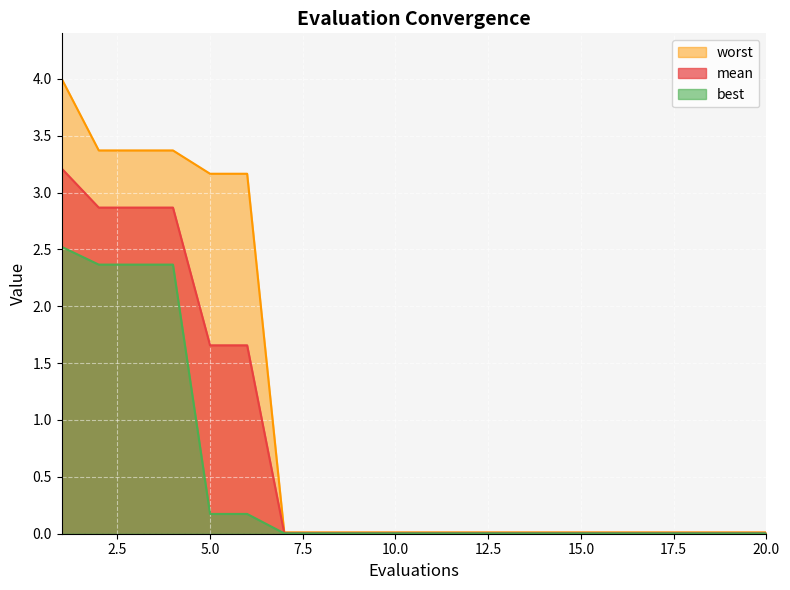

True or false: mean and best intersect in this chart.

False